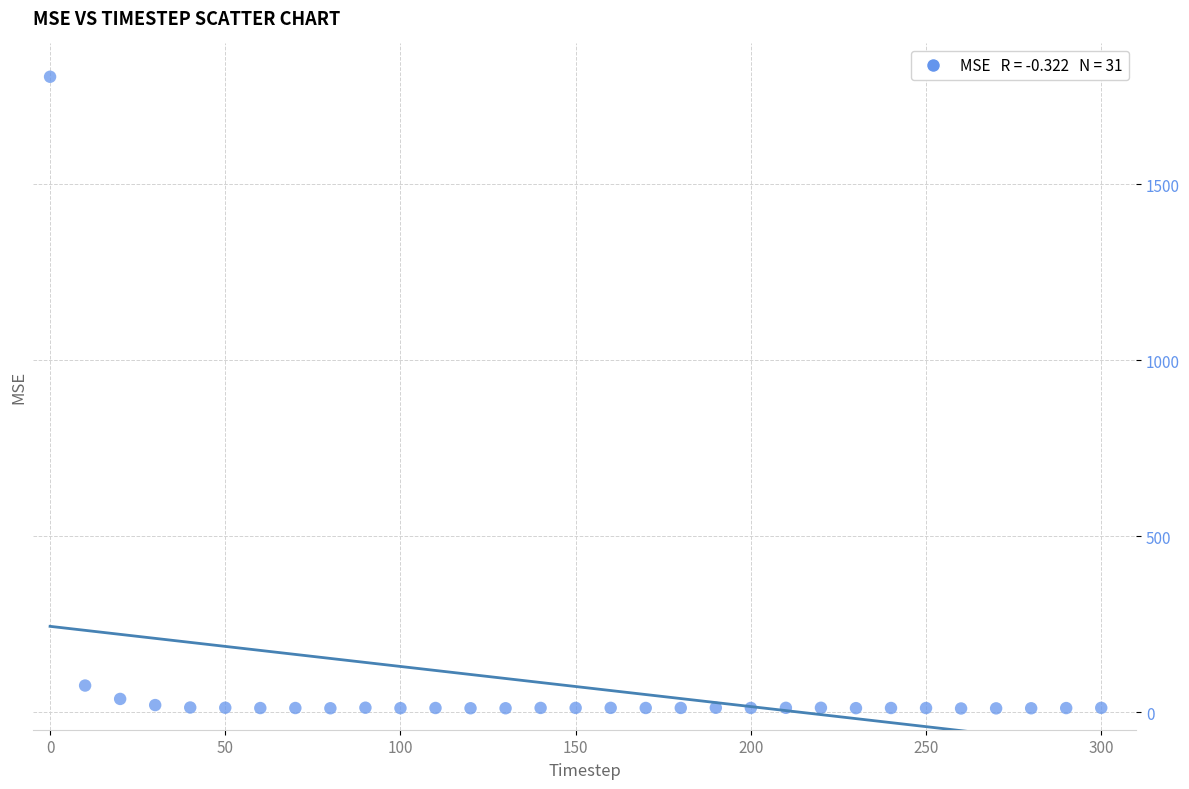

What is the range of Y values (max minus min)?

1795.0